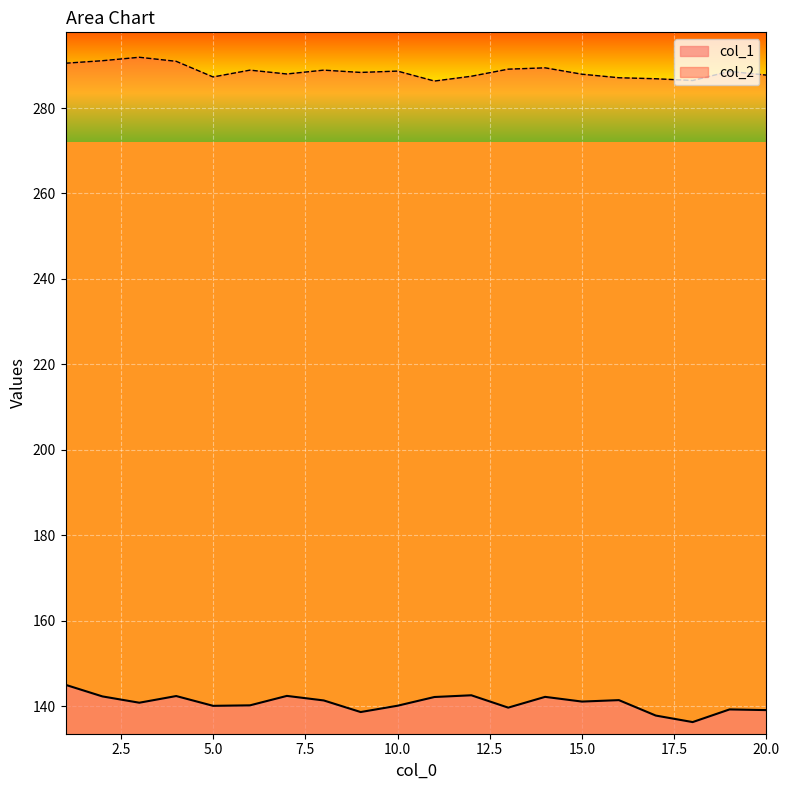

List the labels in order of col_2 value, largest first.

3, 2, 4, 1, 14, 13, 8, 6, 10, 19, 9, 7, 15, 20, 12, 5, 16, 17, 18, 11